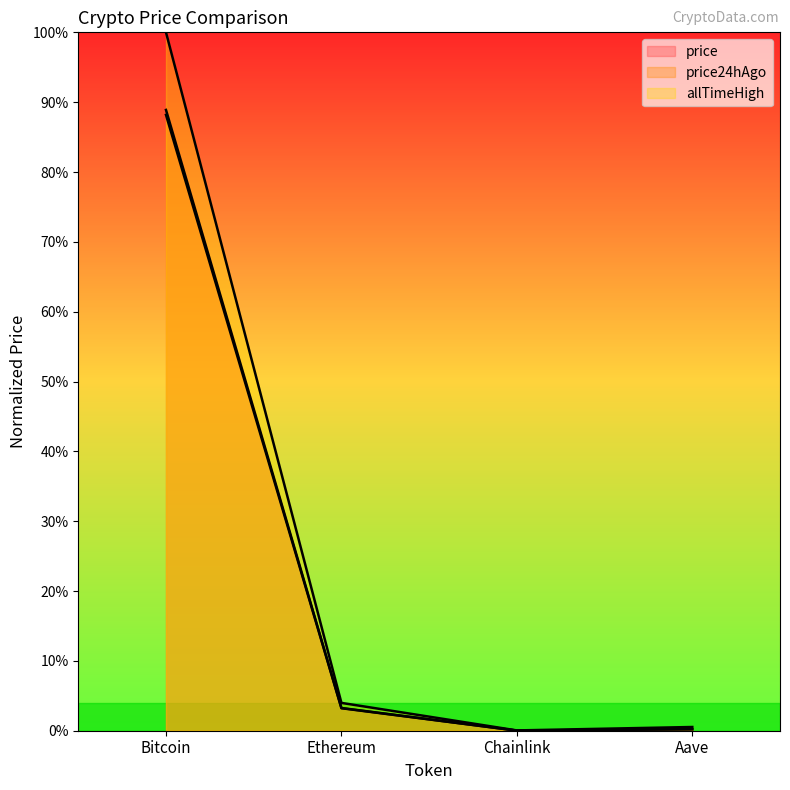

What is the total value across all series at Ethereum?

0.1